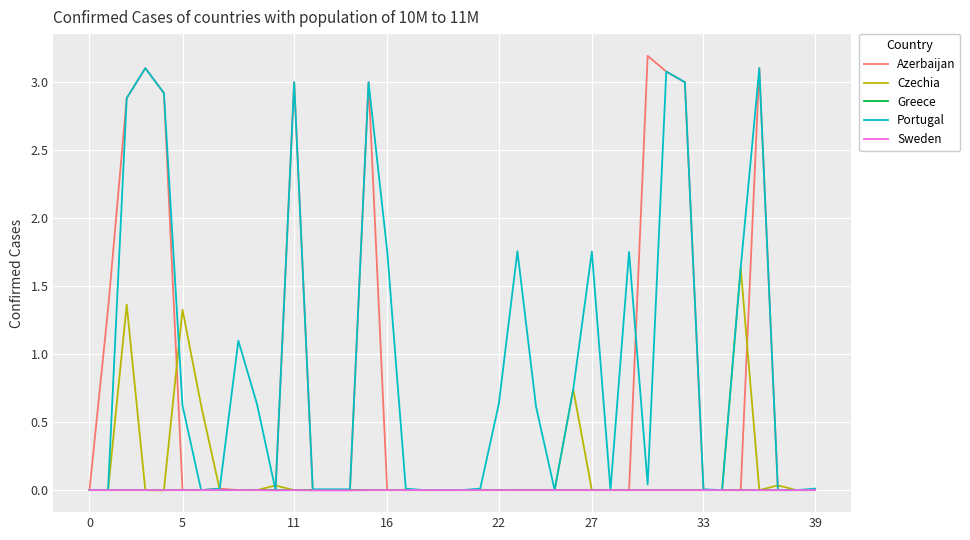

In Greece, how many points are lower than both neighbors (excluding endpoints)?

9